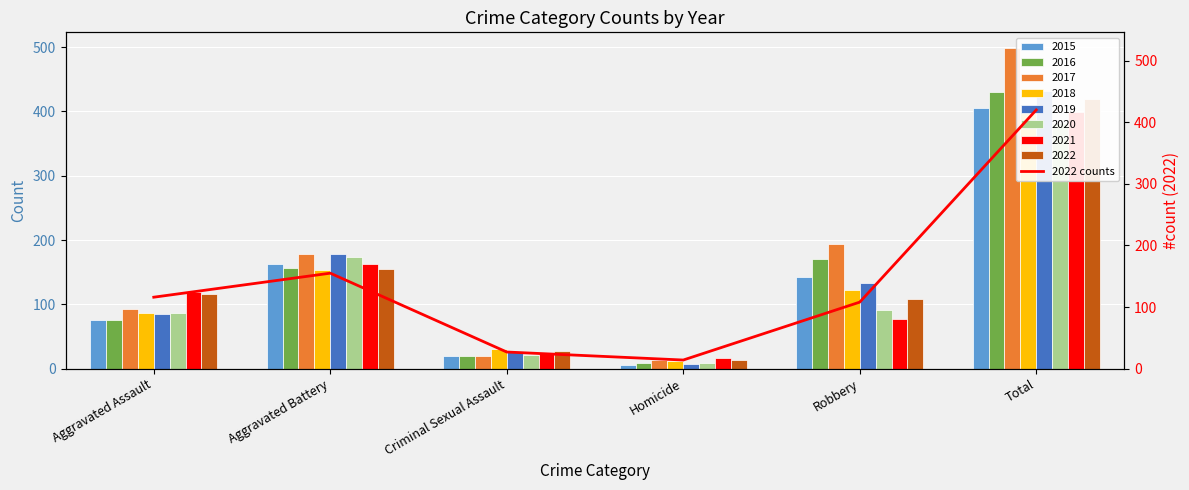

The value at Total is 193. True or false?

False